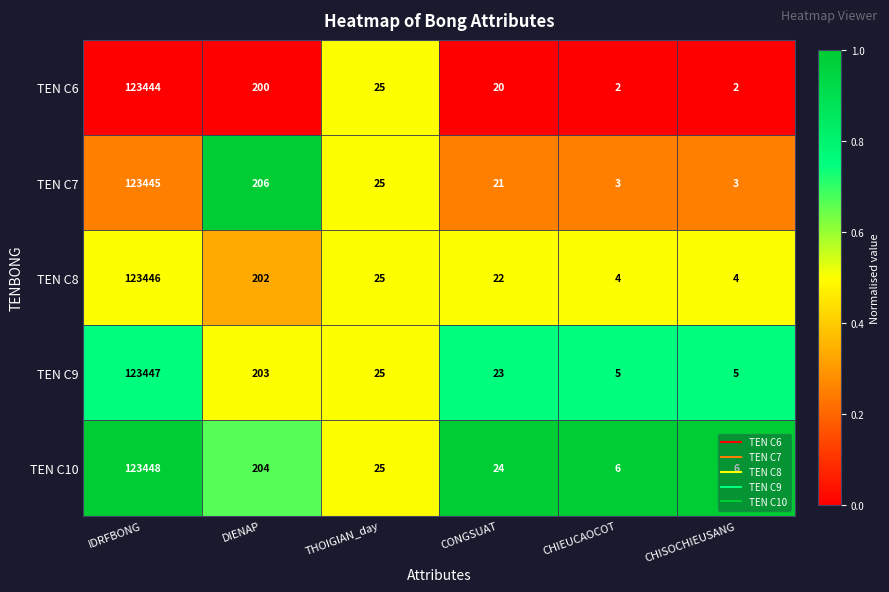

Which series changed the most between IDRFBONG and THOIGIAN_day?

TEN C10